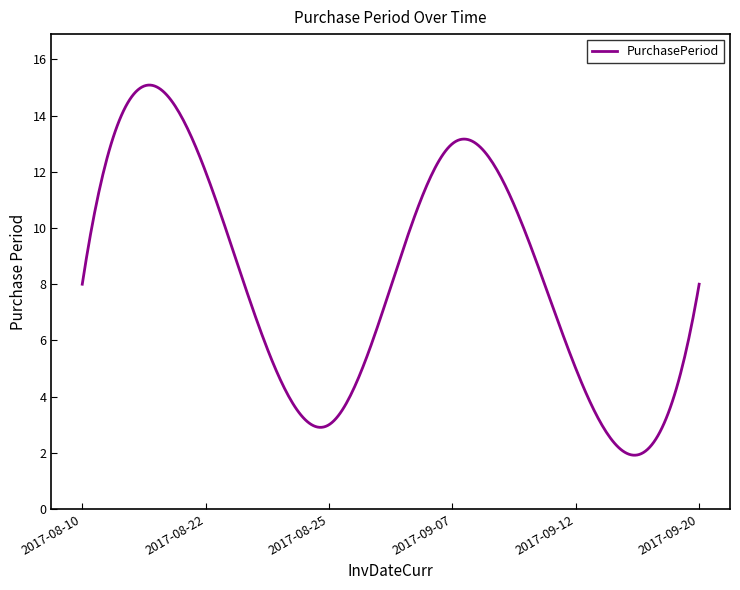

What is the minimum value shown in the chart?

1.9